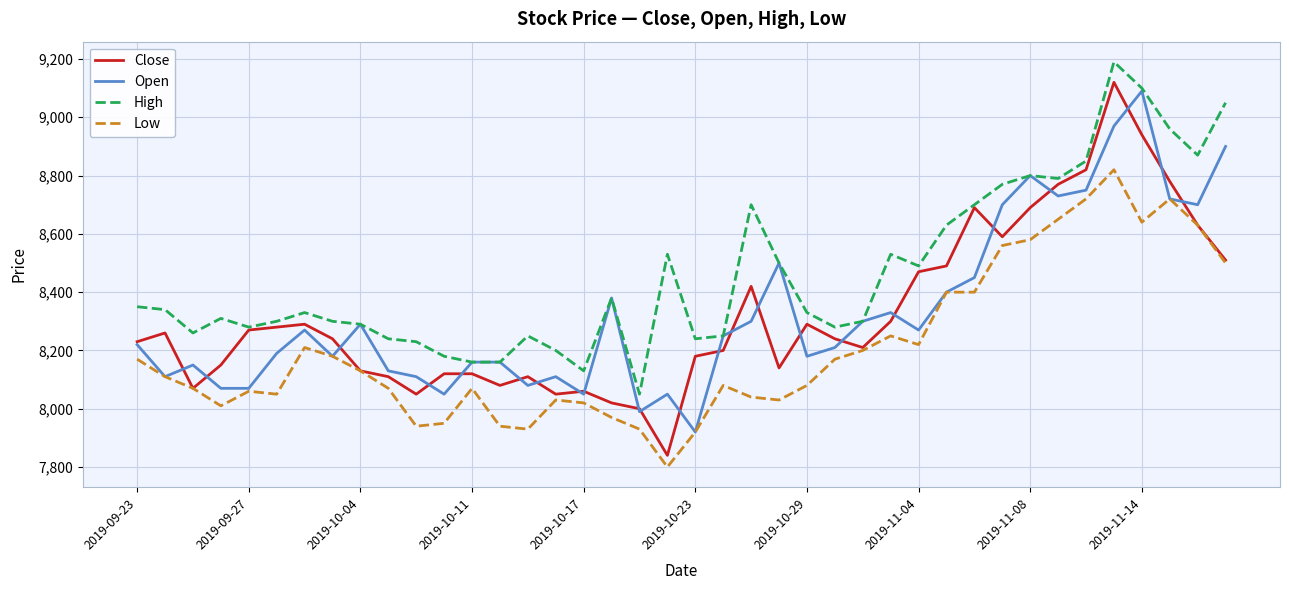

What is the minimum value for High?

8050